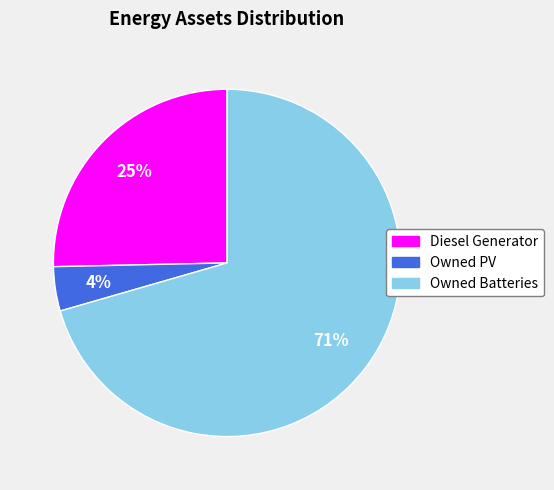

To the nearest percent, what percentage of the pie is Diesel Generator?

25%